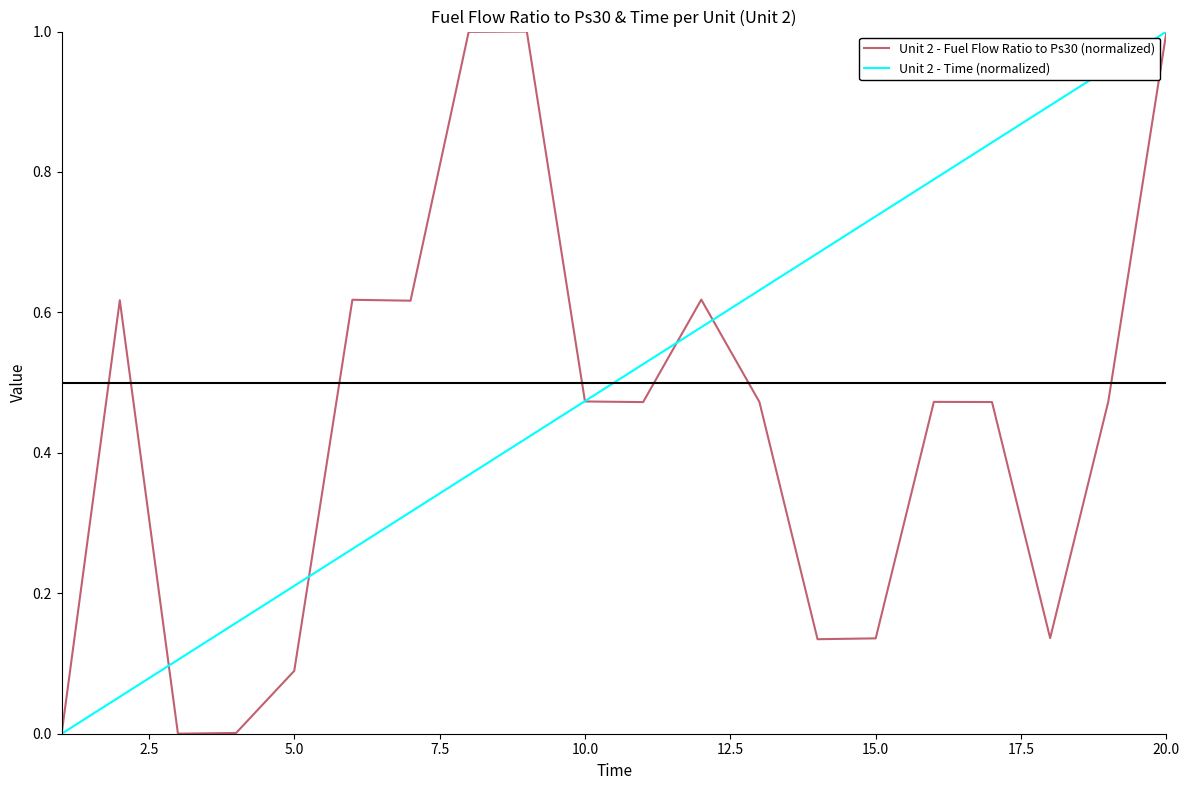

Which series has the largest total across all categories?

Unit 2 - Time (normalized)